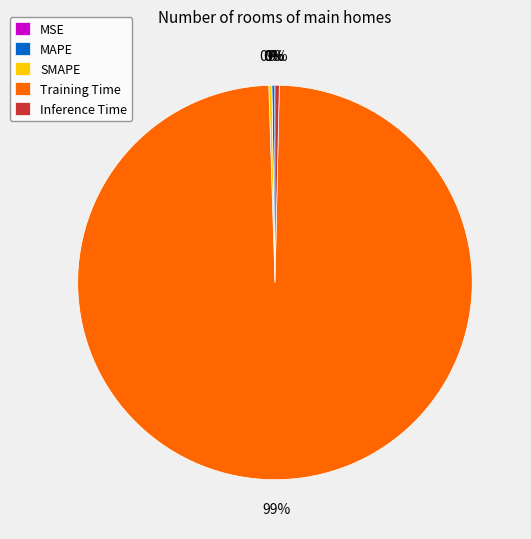

What is the largest slice in the pie chart?

Training Time